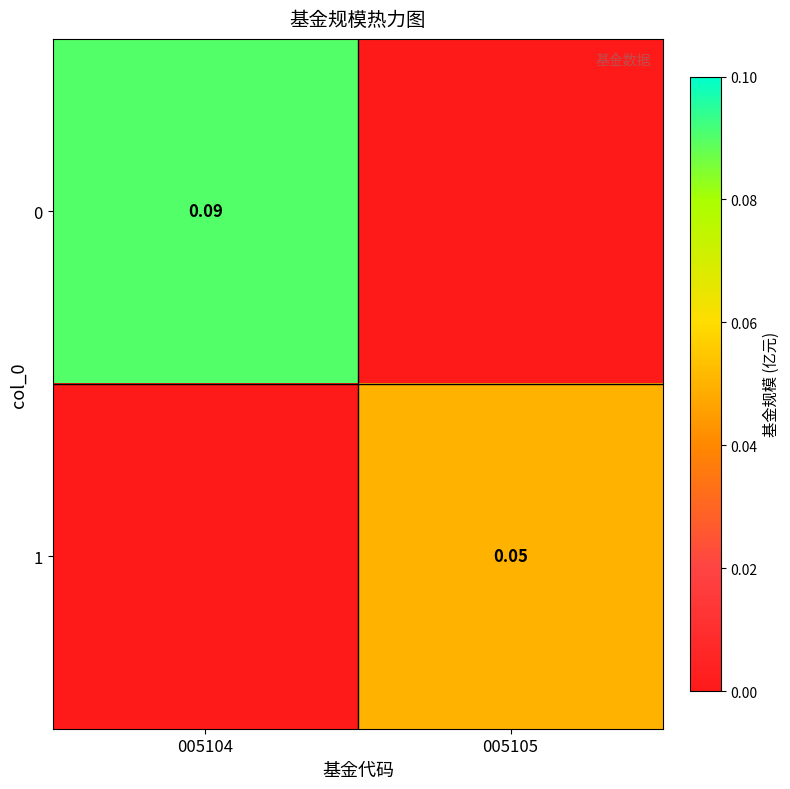

What is the sum of the 1 values at 005105 and 005104?

0.1